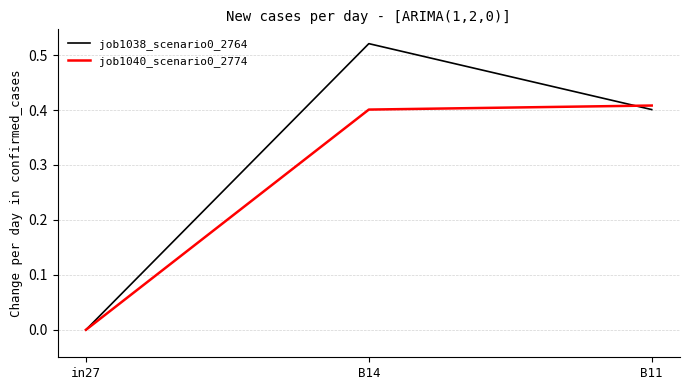

What is the spread (max minus min) of values at B14?

0.1